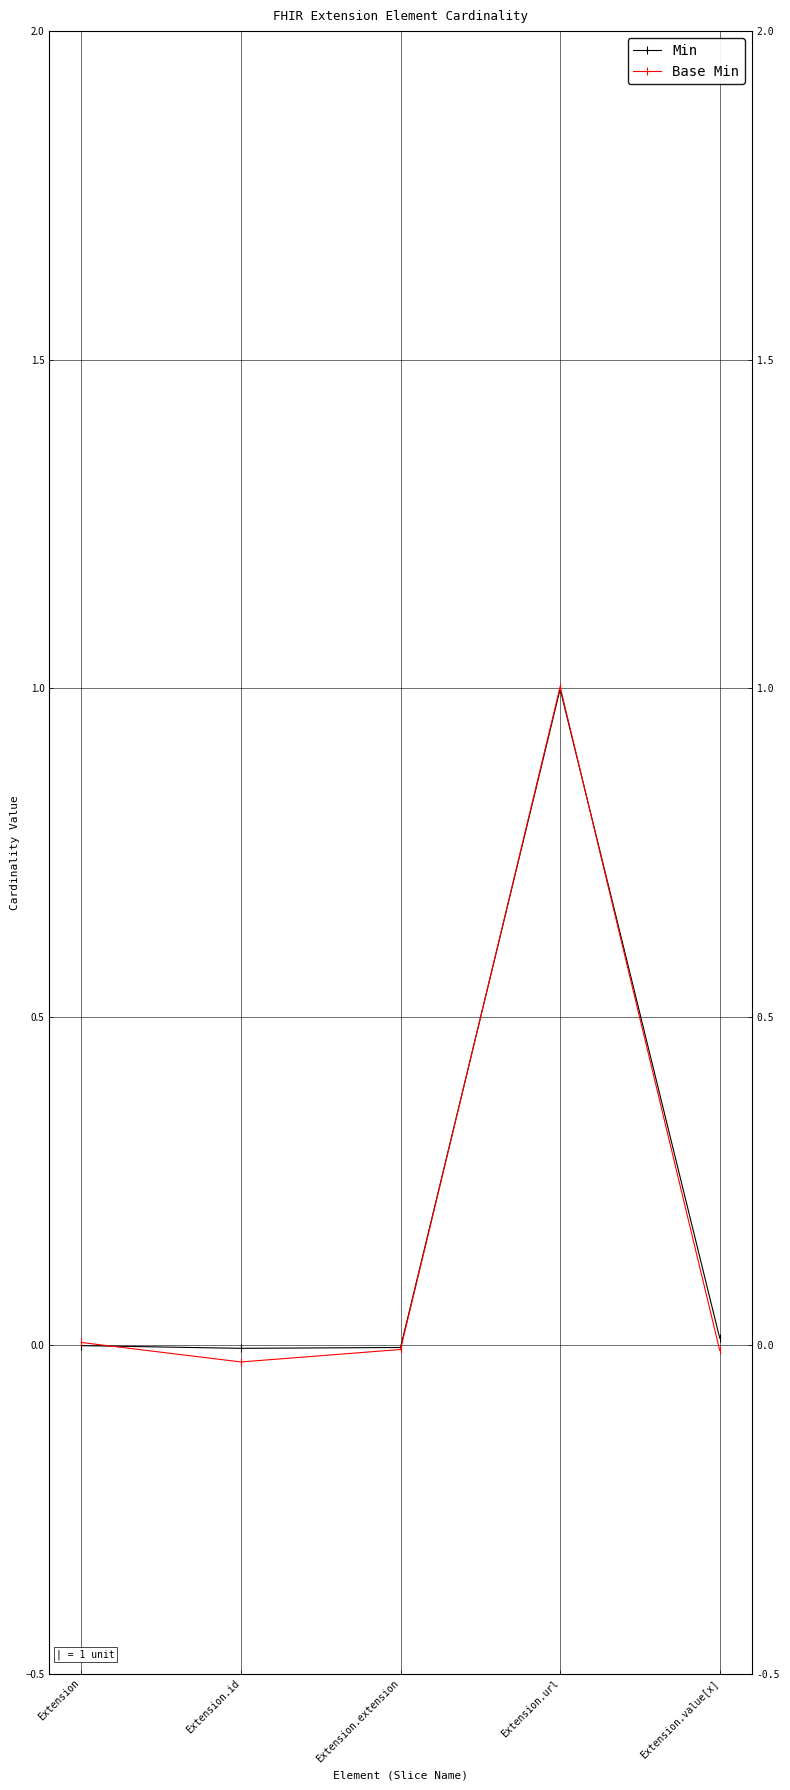

The value of Base Min at Extension.url is 1.0. True or false?

True